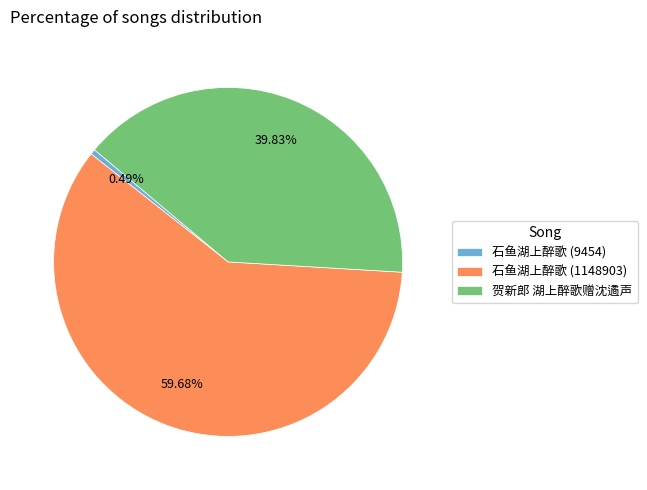

Count the number of slices in the pie.

3